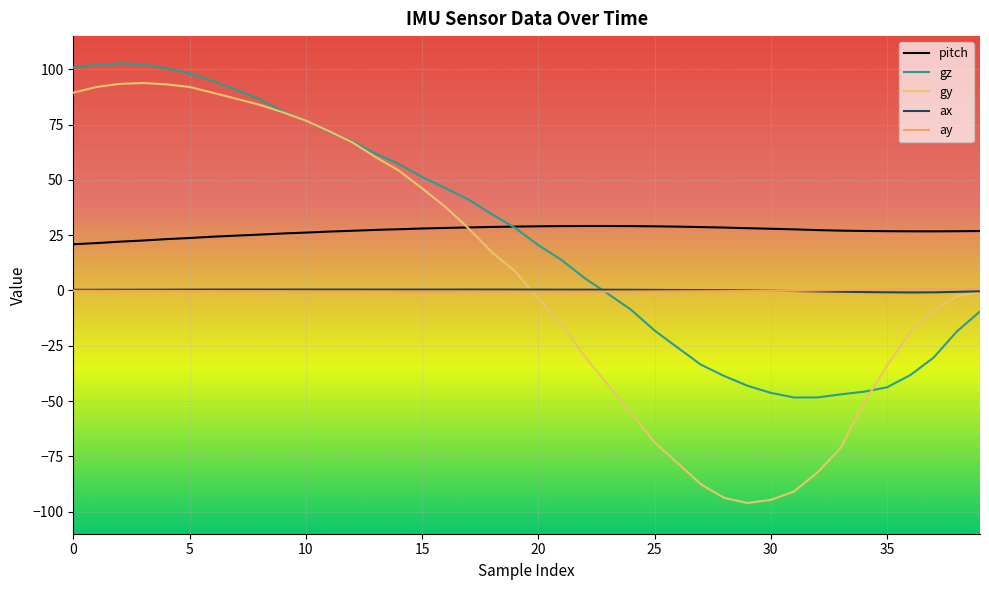

Does the chart display data point markers on the line(s)?

No